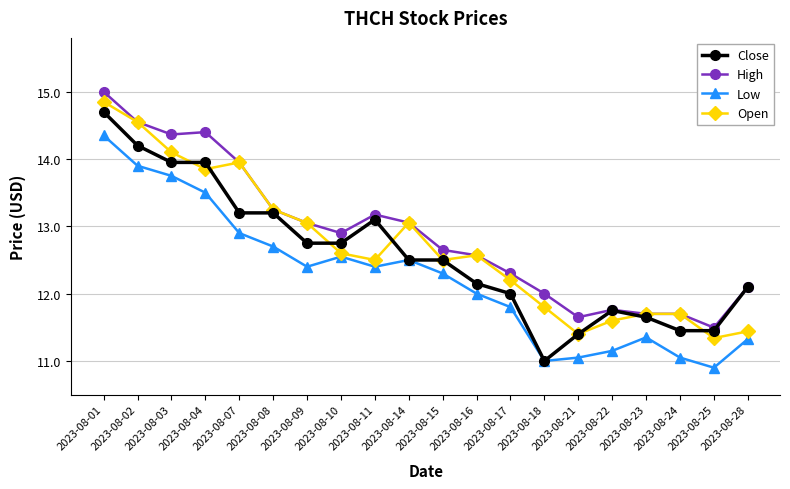

At how many categories does at least one series exceed 11?

20